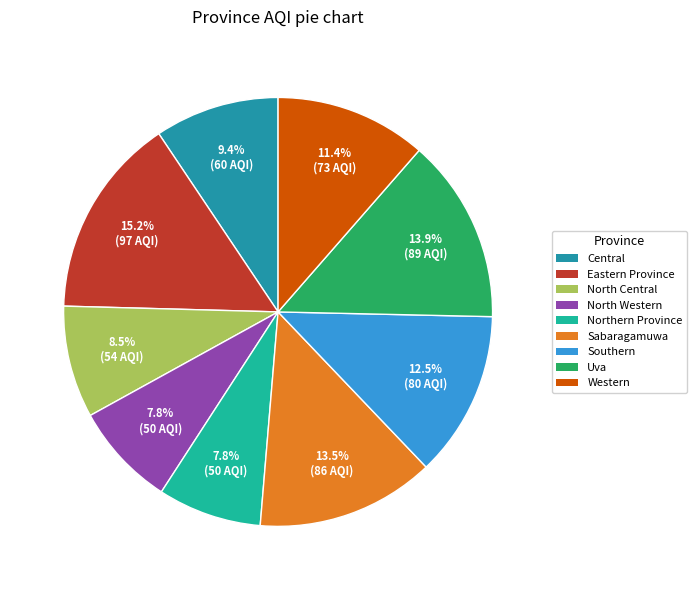

To the nearest percent, what is the average slice percentage?

11%